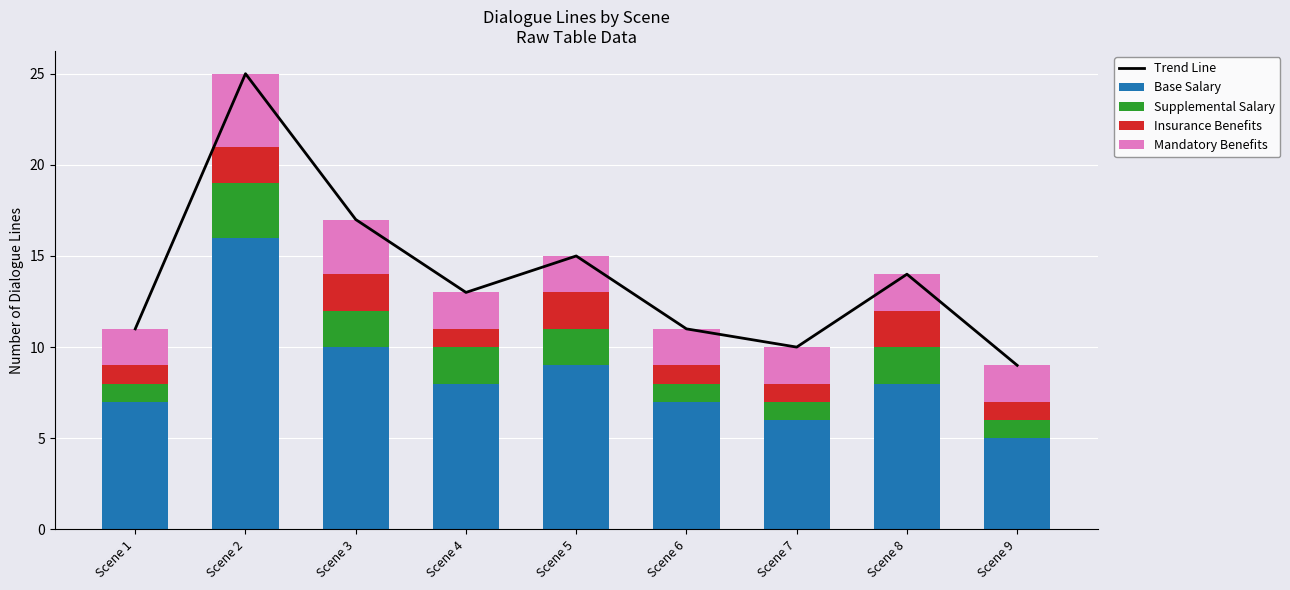

What is the greatest value displayed?

25